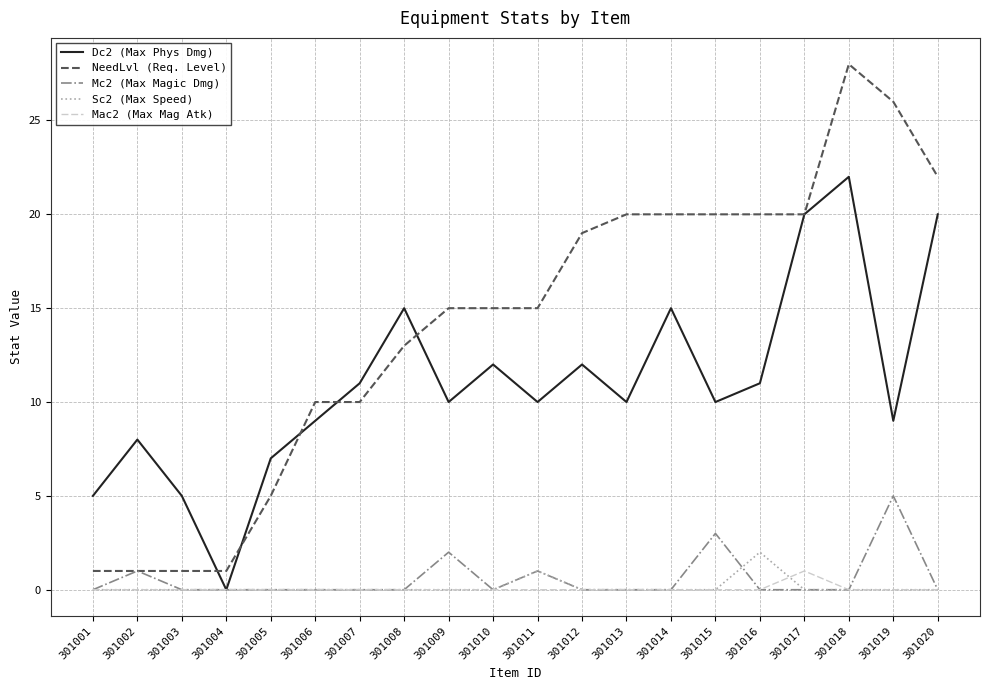

The NeedLvl (Req. Level) series shows 12 at 301016. True or false?

False